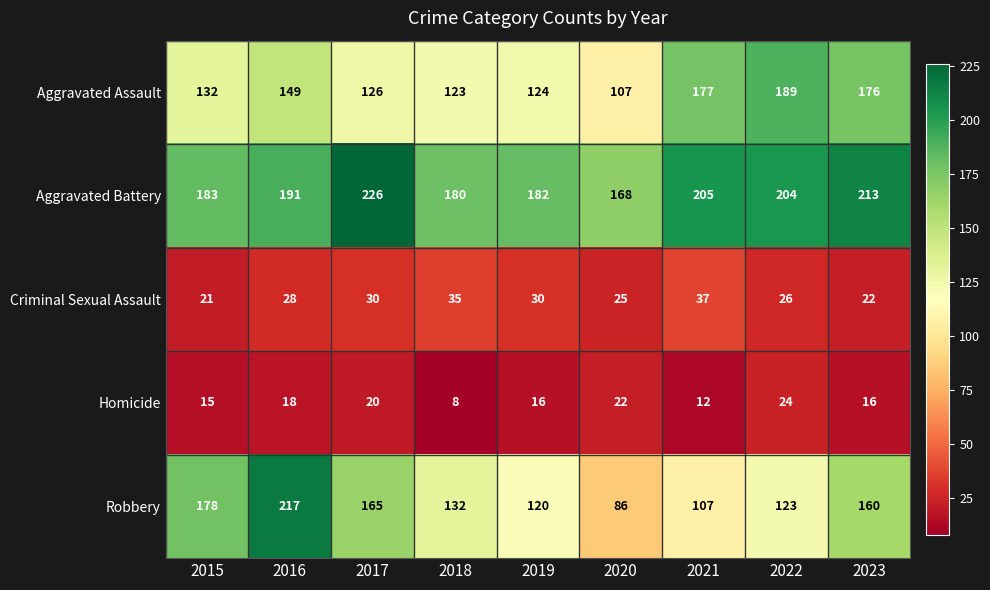

What is the difference between the second highest and minimum values in the Aggravated Battery series?

45